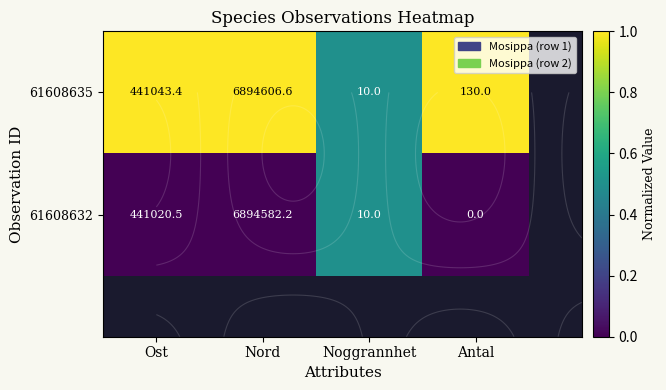

Rank the series by their maximum value, from lowest to highest.

61608632, 61608635